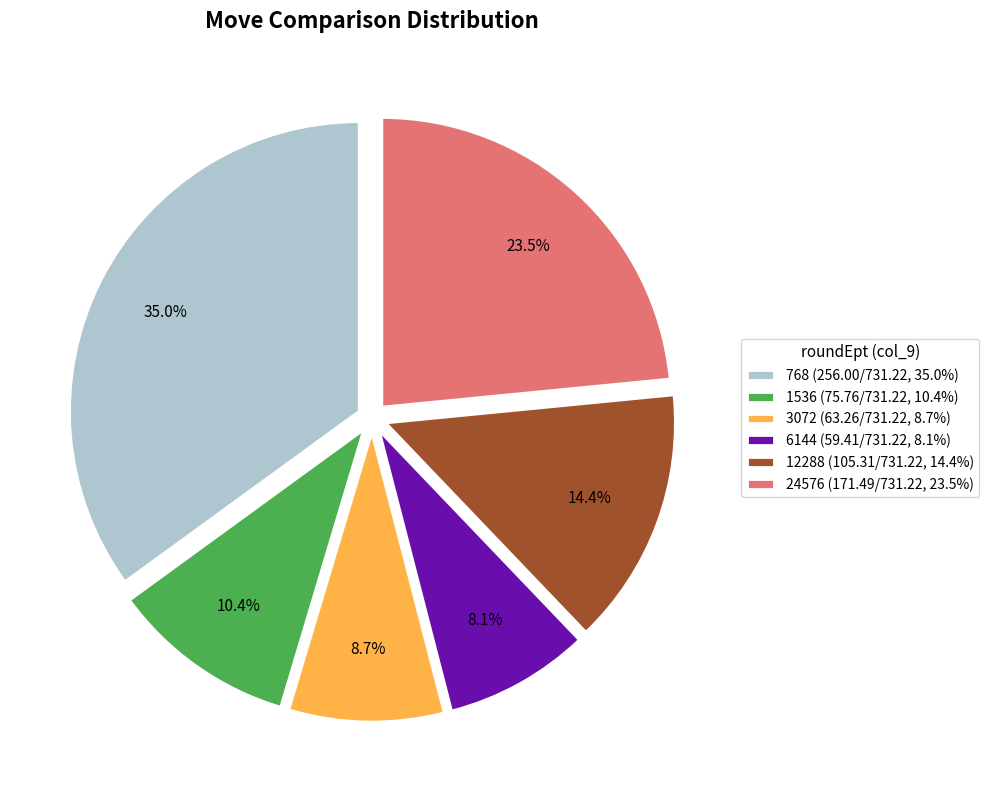

What is the ratio of the value at 12288 to the value at 6144?

1.8